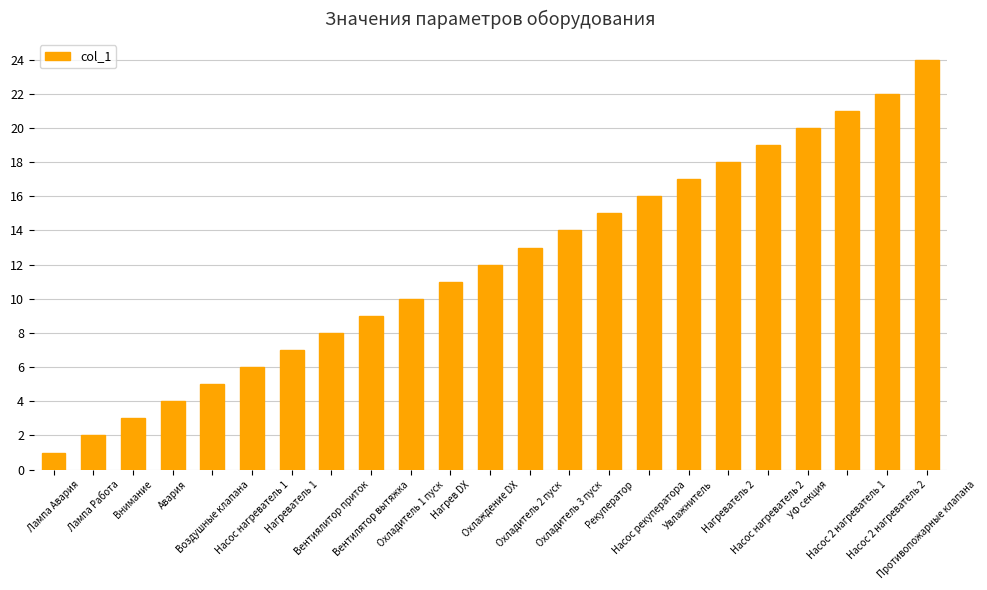

Which label corresponds to the smallest value in the chart?

Лампа Авария